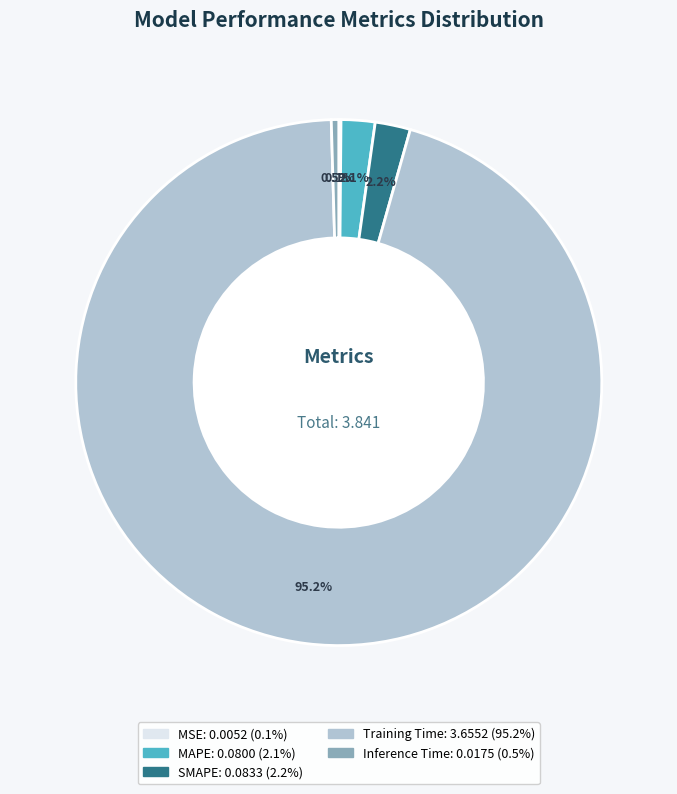

Does Training Time represent more than half of the total?

Yes